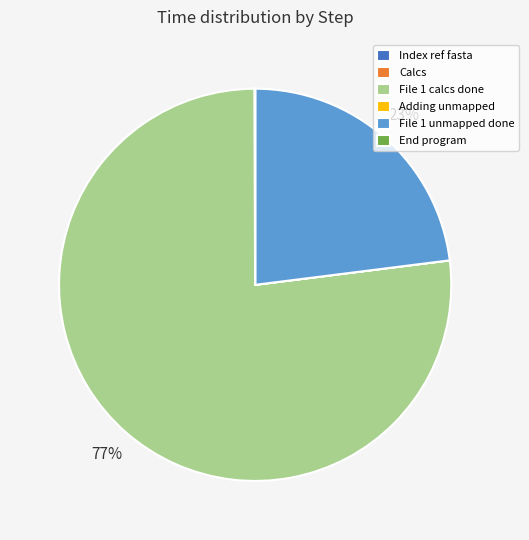

What is the largest slice in the pie chart?

File 1 calcs done